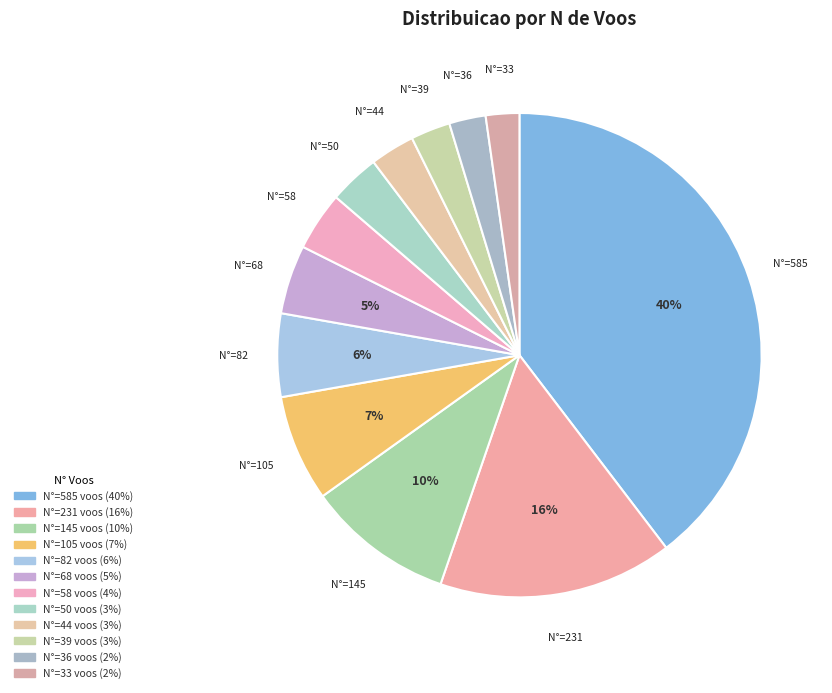

What is the largest slice in the pie chart?

Row 0 (N°585)